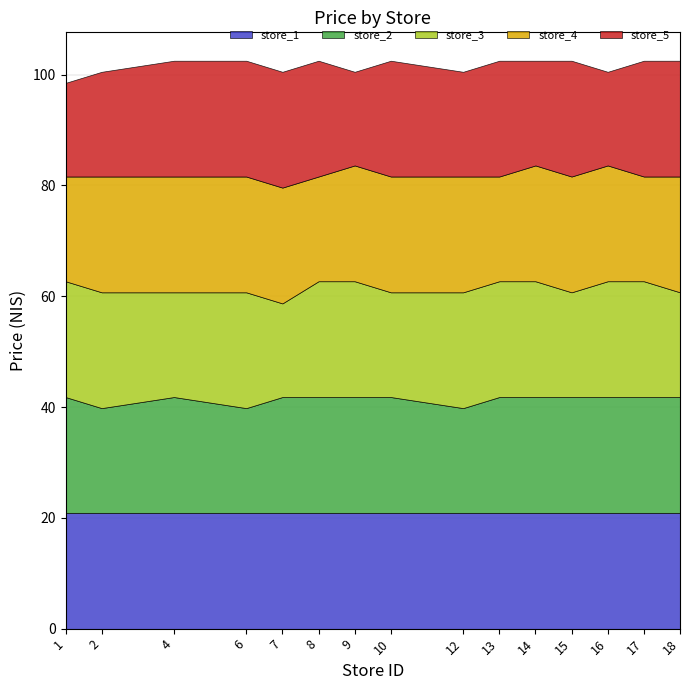

What is the average value of the store_5 series?

19.7